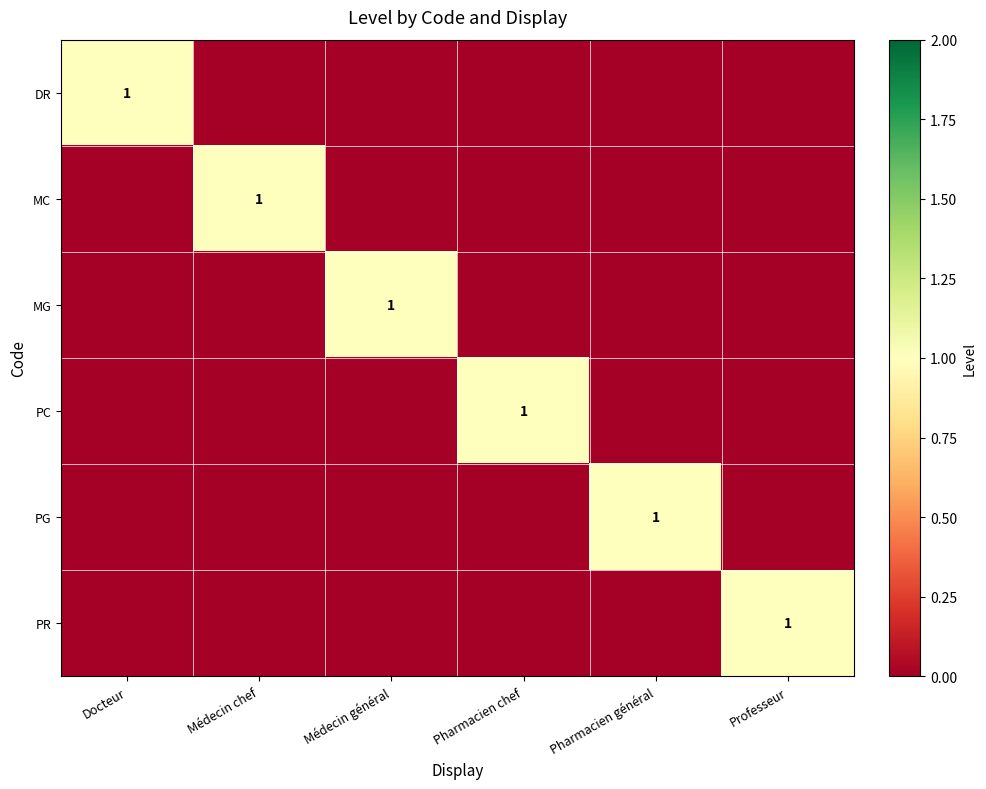

How many data points in MC are above 0?

1